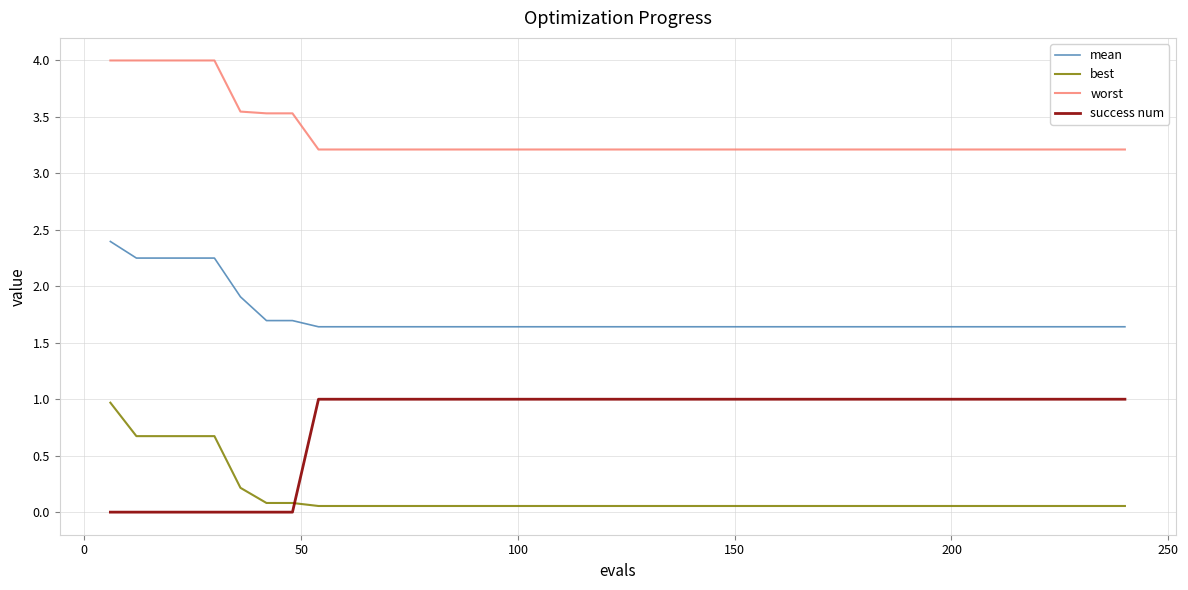

What is the greatest value displayed?

4.0